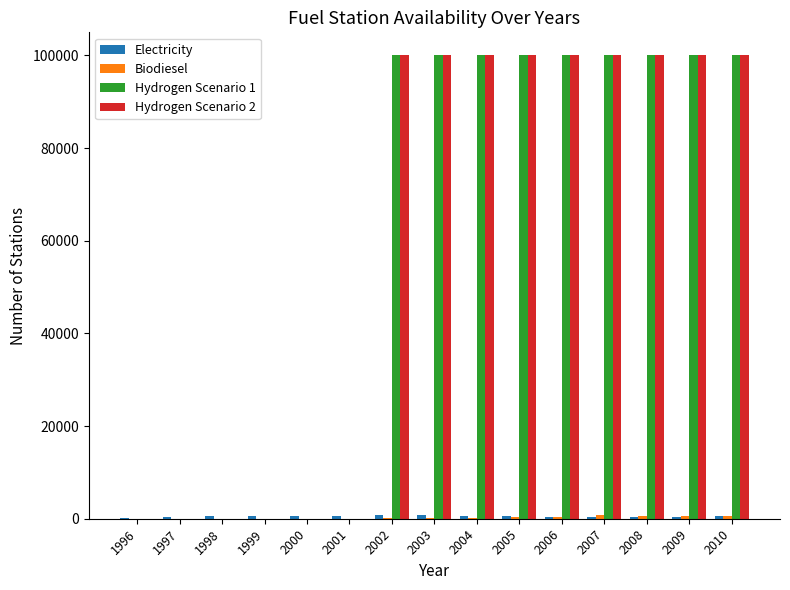

Is the value of Hydrogen Scenario 1 at 2009 greater than the value of Hydrogen Scenario 2 at 1996?

Yes